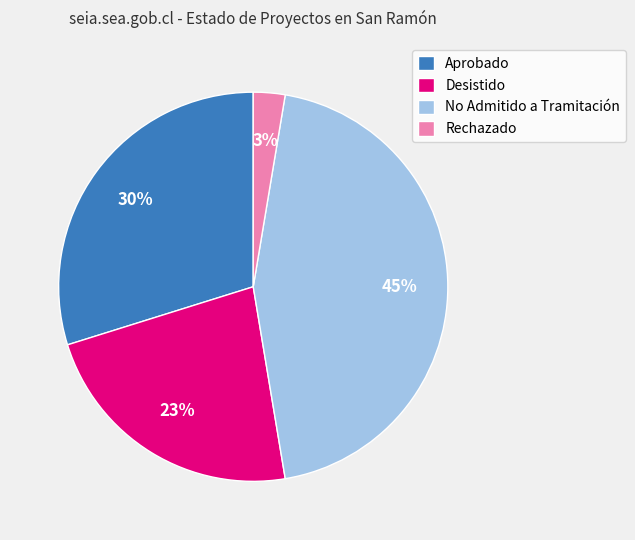

Count the number of slices in the pie.

4